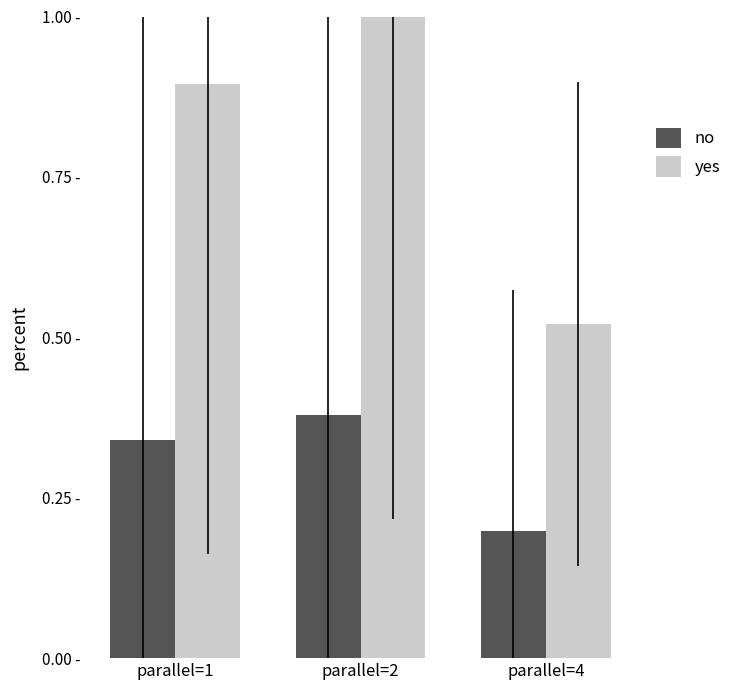

What are all the series names shown in the legend?

no, yes